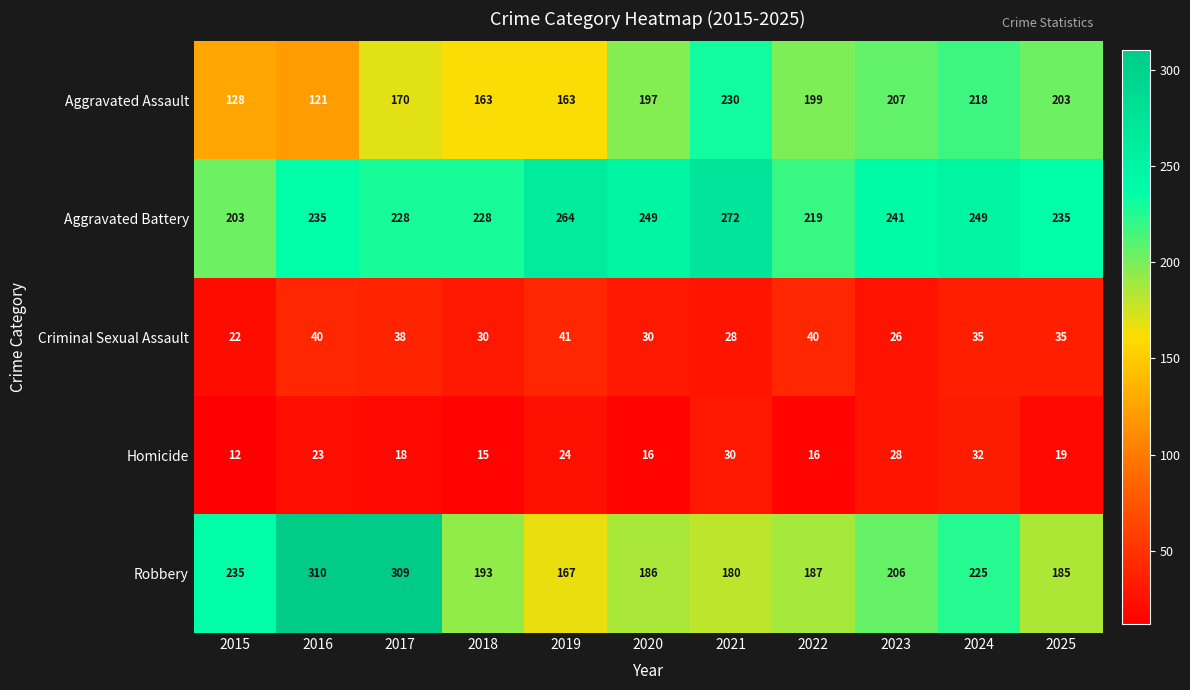

What is the average value of the Robbery series?

217